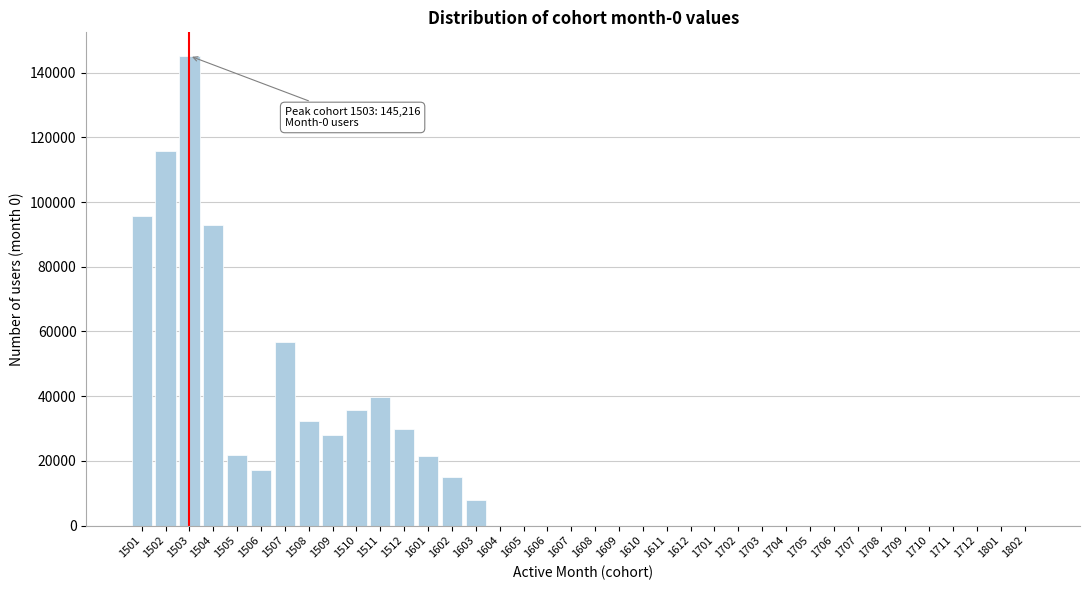

What is the maximum value shown in the chart?

145216